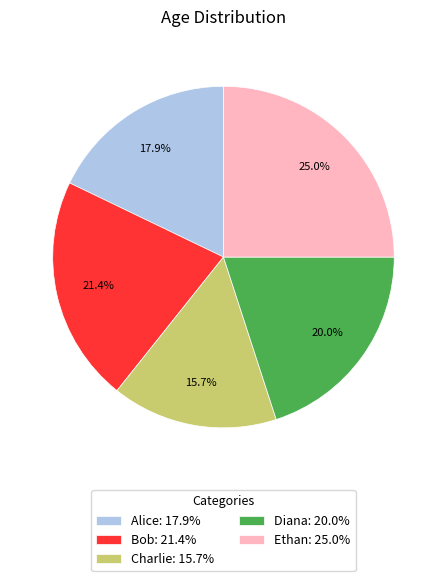

Rank the categories by value from lowest to highest.

Charlie, Alice, Diana, Bob, Ethan